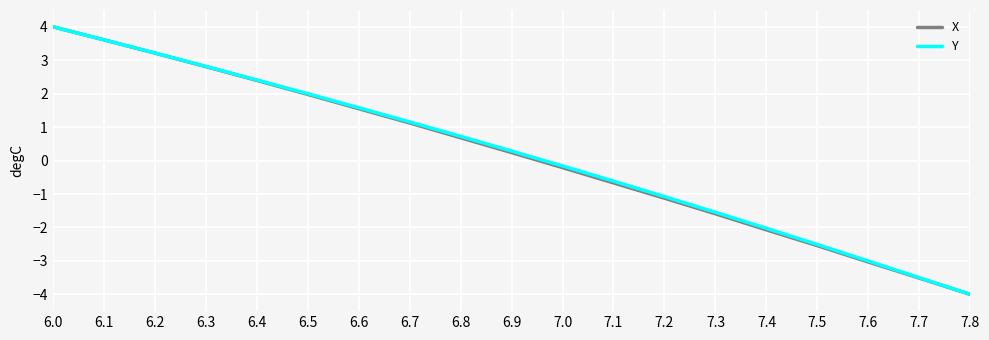

Reading left to right, list all the values displayed in this chart.

X: 4.0	3.6	3.2	2.8	2.4	2.0	1.6	1.1	0.7	0.2	-0.2	-0.7	-1.1	-1.6	-2.1	-2.5	-3.0	-3.5	-4.0
Y: 4.0	3.6	3.2	2.8	2.4	2.0	1.6	1.2	0.7	0.3	-0.2	-0.6	-1.1	-1.5	-2.0	-2.5	-3.0	-3.5	-4.0